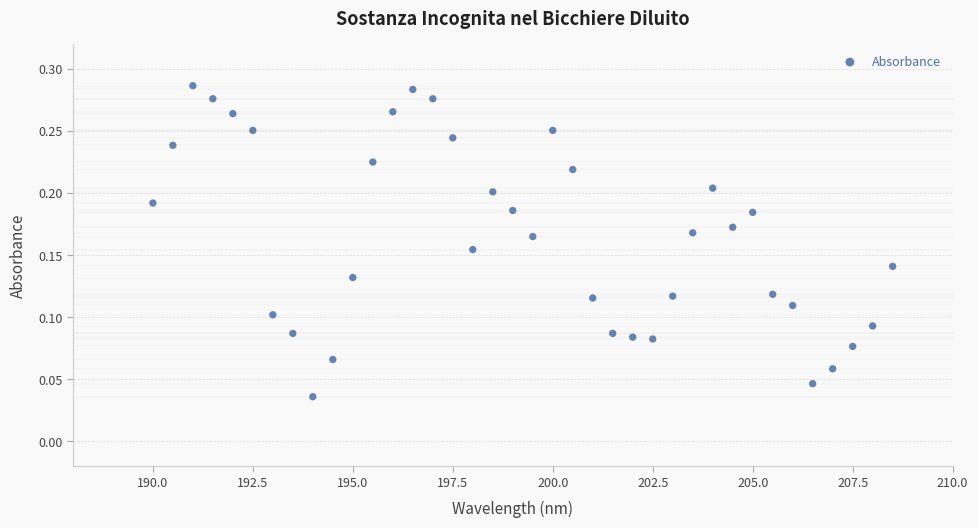

What is the range of X values (max minus min)?

18.5